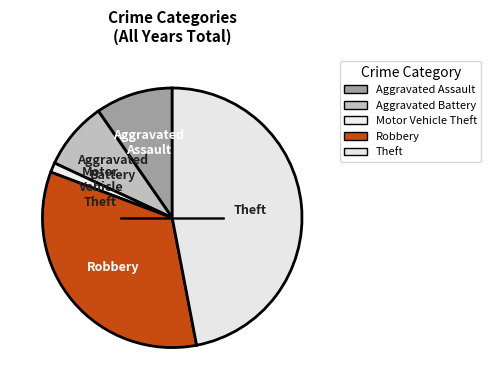

How many slices are in this pie chart?

5